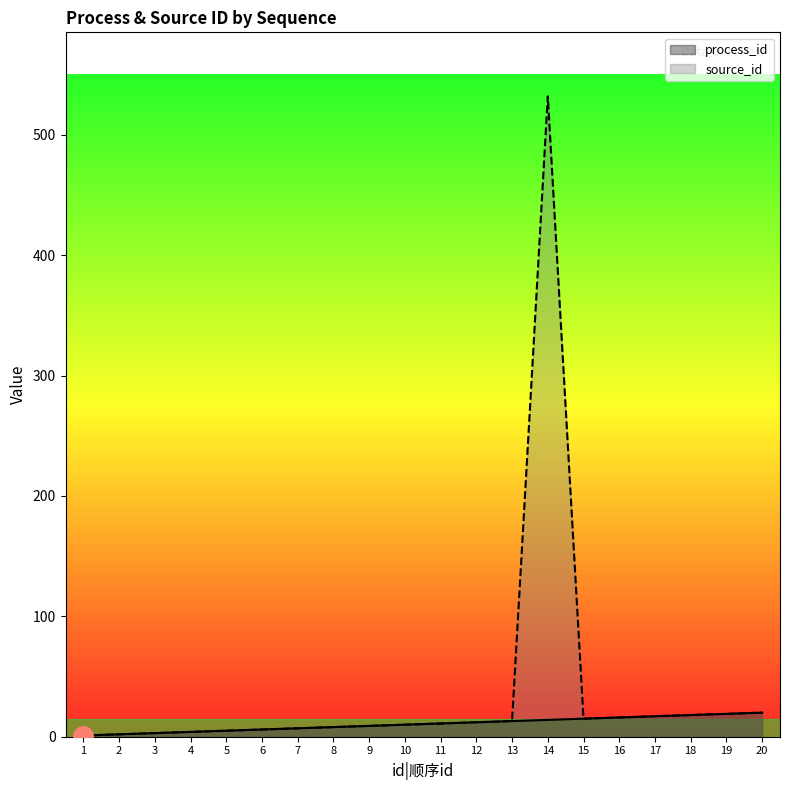

True or false: source_id has more than 1 points higher than both neighbors.

False